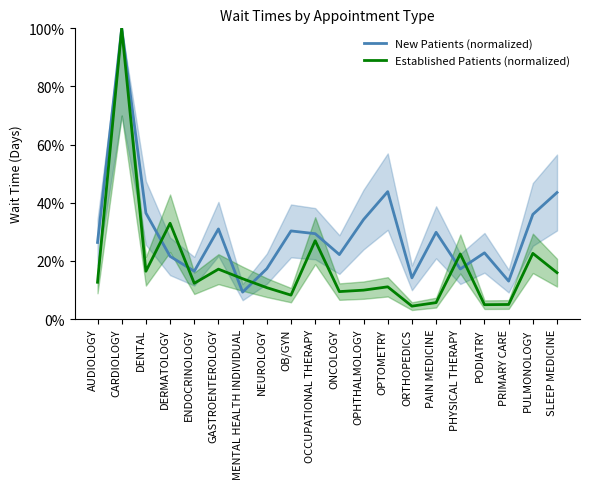

What value does the Established Patients (normalized) series have at PHYSICAL THERAPY?

22.4